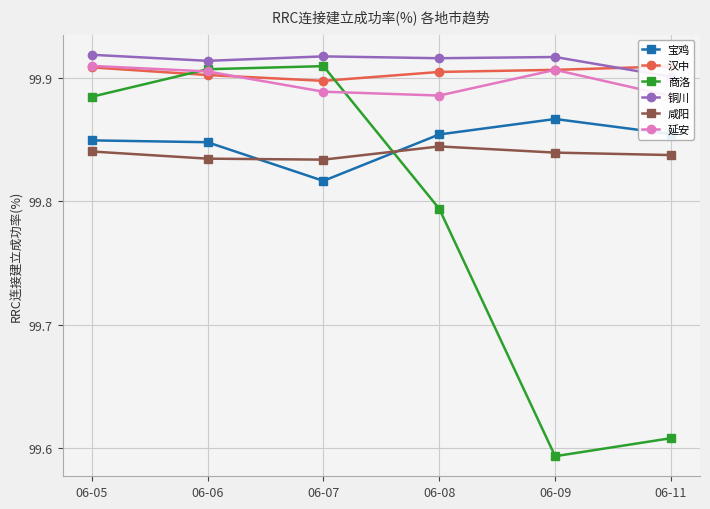

What are all the series names shown in the legend?

宝鸡, 汉中, 商洛, 铜川, 咸阳, 延安